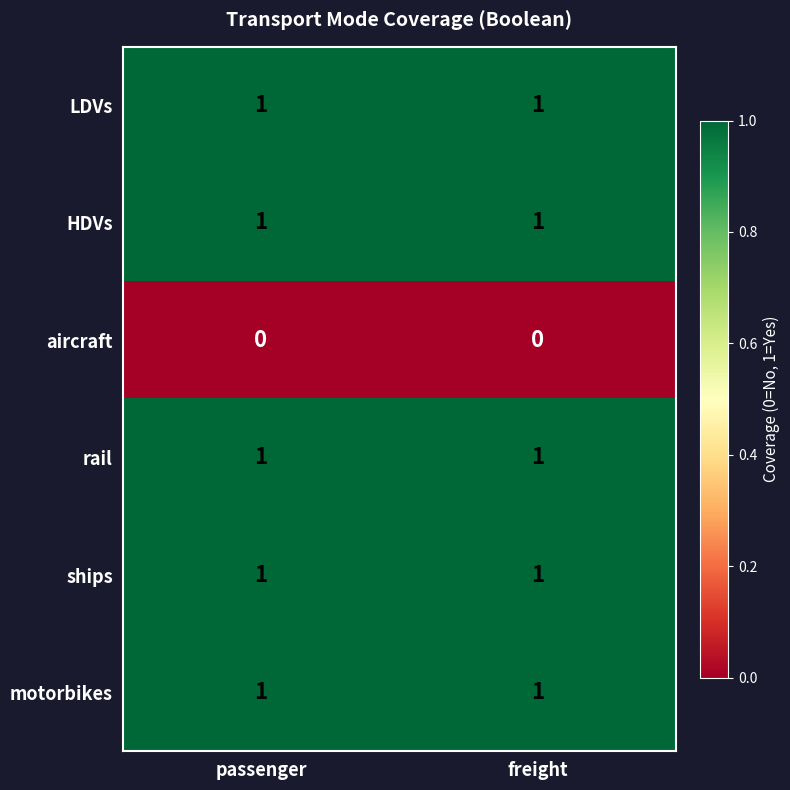

What is the difference between the highest and lowest values at freight?

1